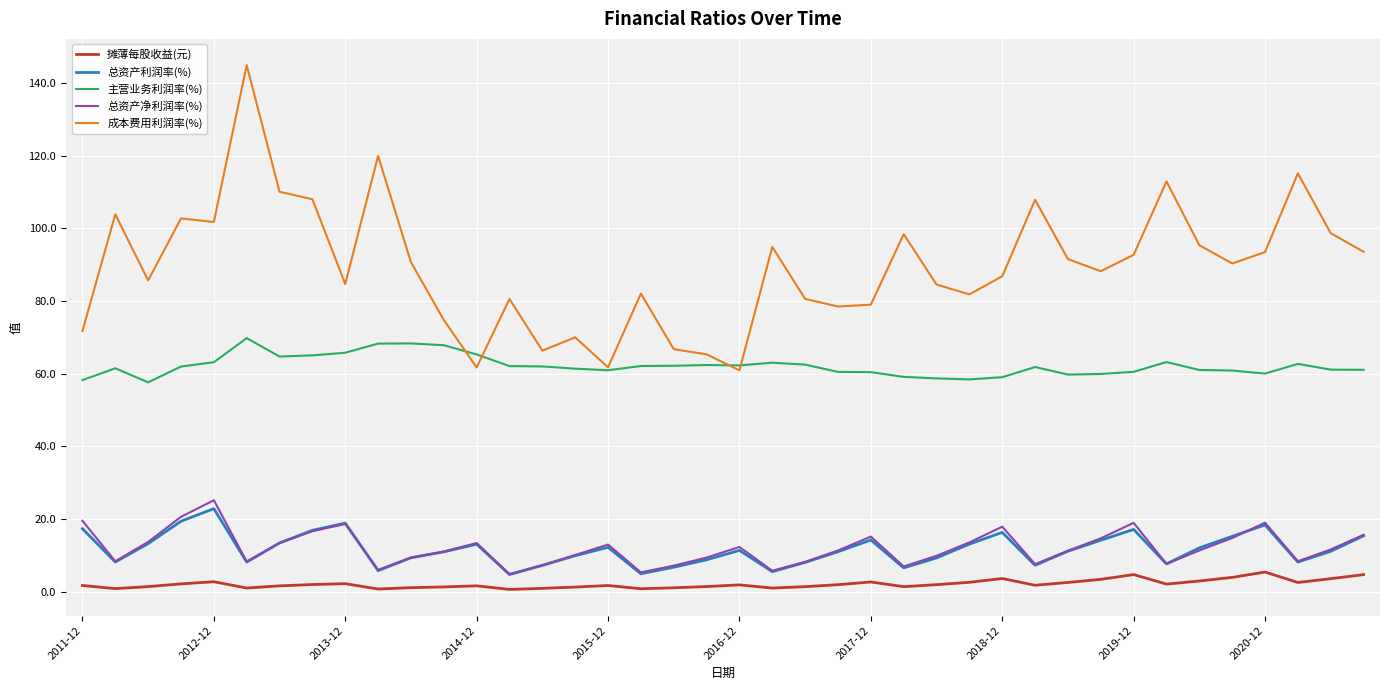

Which series has the largest total across all categories?

成本费用利润率(%)